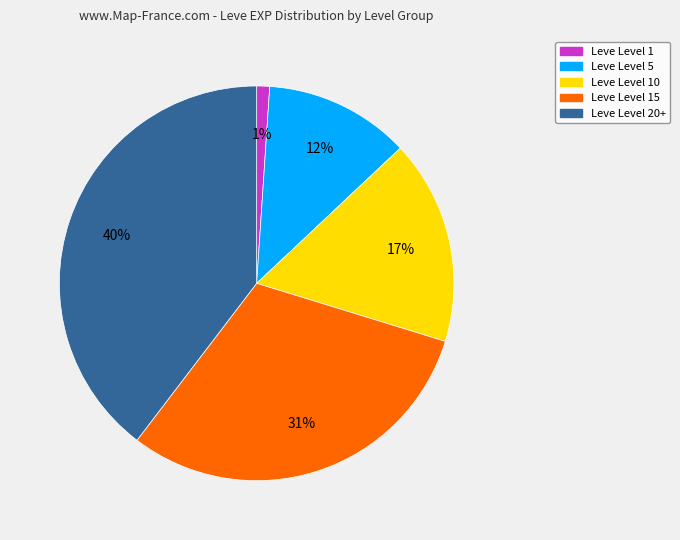

To the nearest percent, what is the difference between the largest and smallest slice percentages?

39%